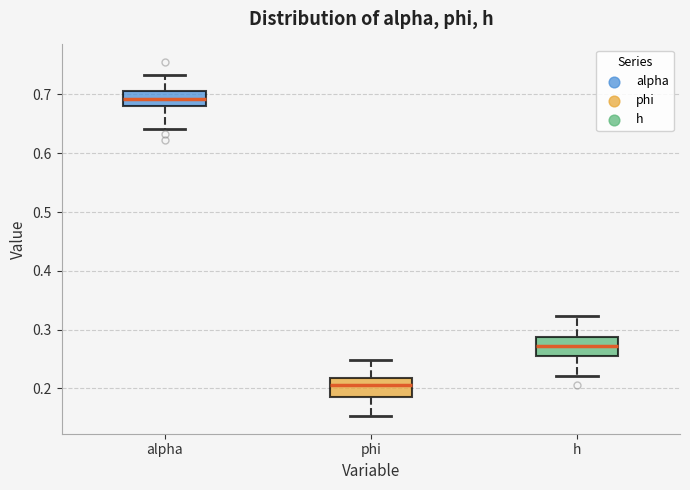

Which box has the lowest median line?

phi